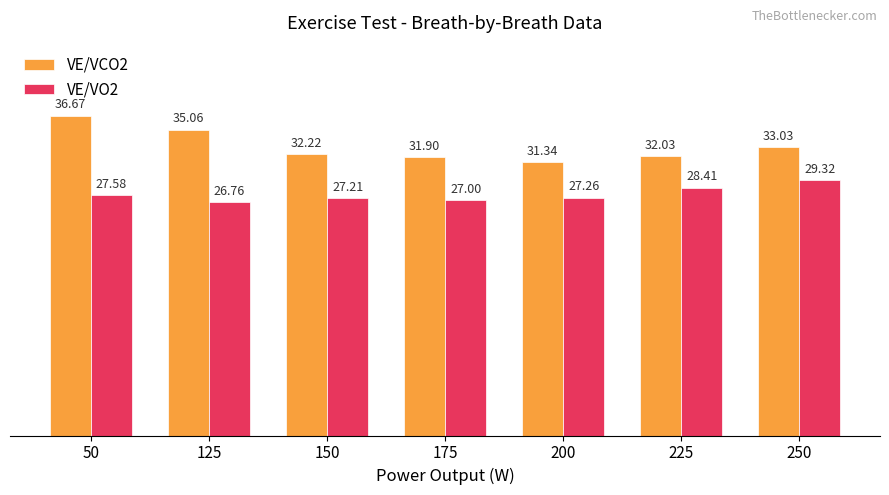

What is the value of the VE/VO2 bar at the 4th from the left?

27.0